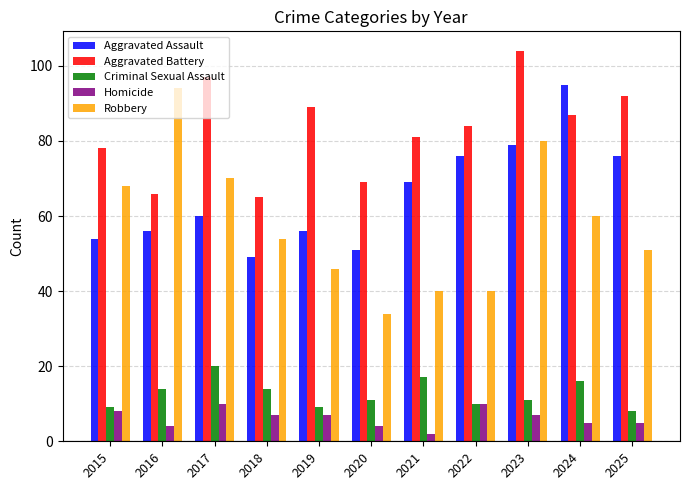

Is it true that Robbery equals 24 at 2024?

False